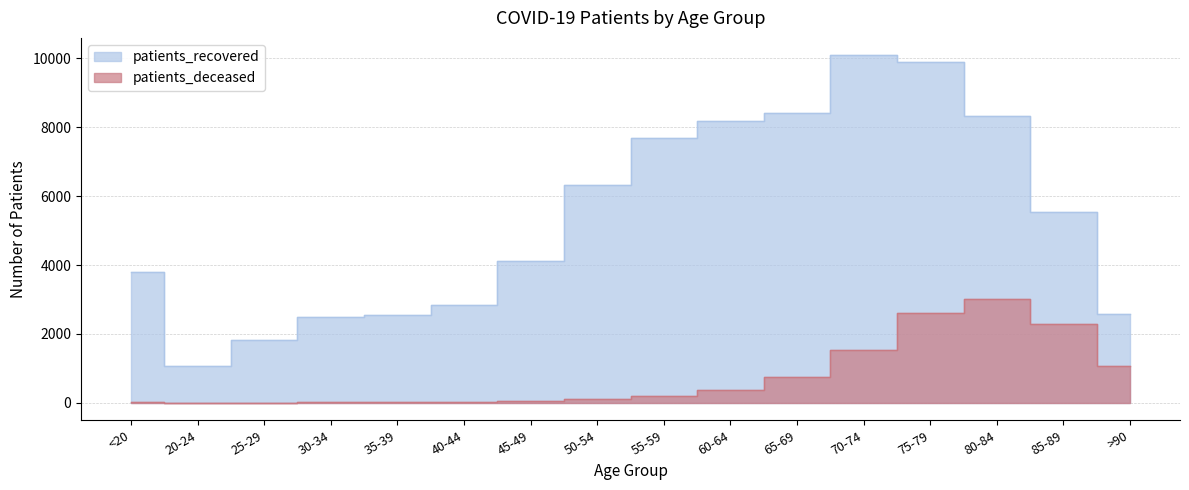

Reading left to right, transcribe all the data shown in this chart.

patients_recovered: <20=3787	20-24=1058	25-29=1814	30-34=2504	35-39=2558	40-44=2832	45-49=4104	50-54=6309	55-59=7684	60-64=8177	65-69=8426	70-74=10088	75-79=9886	80-84=8321	85-89=5545	>90=2590
patients_deceased: <20=12	20-24=3	25-29=3	30-34=15	35-39=16	40-44=22	45-49=42	50-54=112	55-59=198	60-64=385	65-69=763	70-74=1546	75-79=2607	80-84=3019	85-89=2300	>90=1060